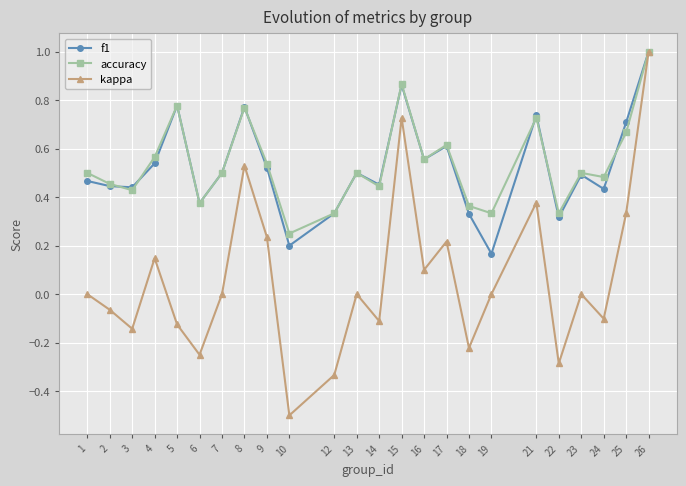

Which series changed the most between 16 and 19?

f1